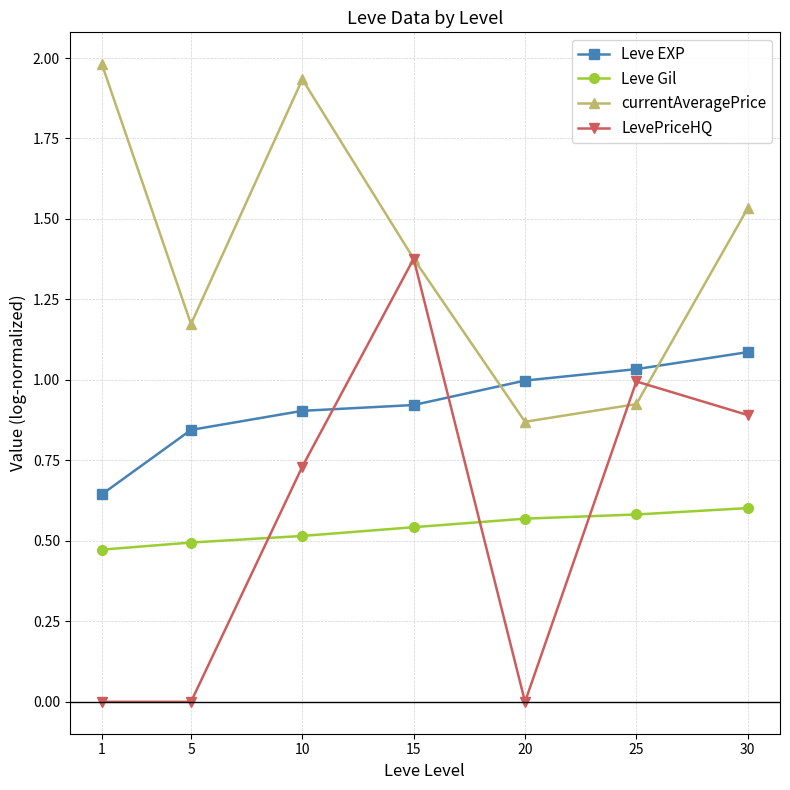

At which category does currentAveragePrice reach its first local valley?

5